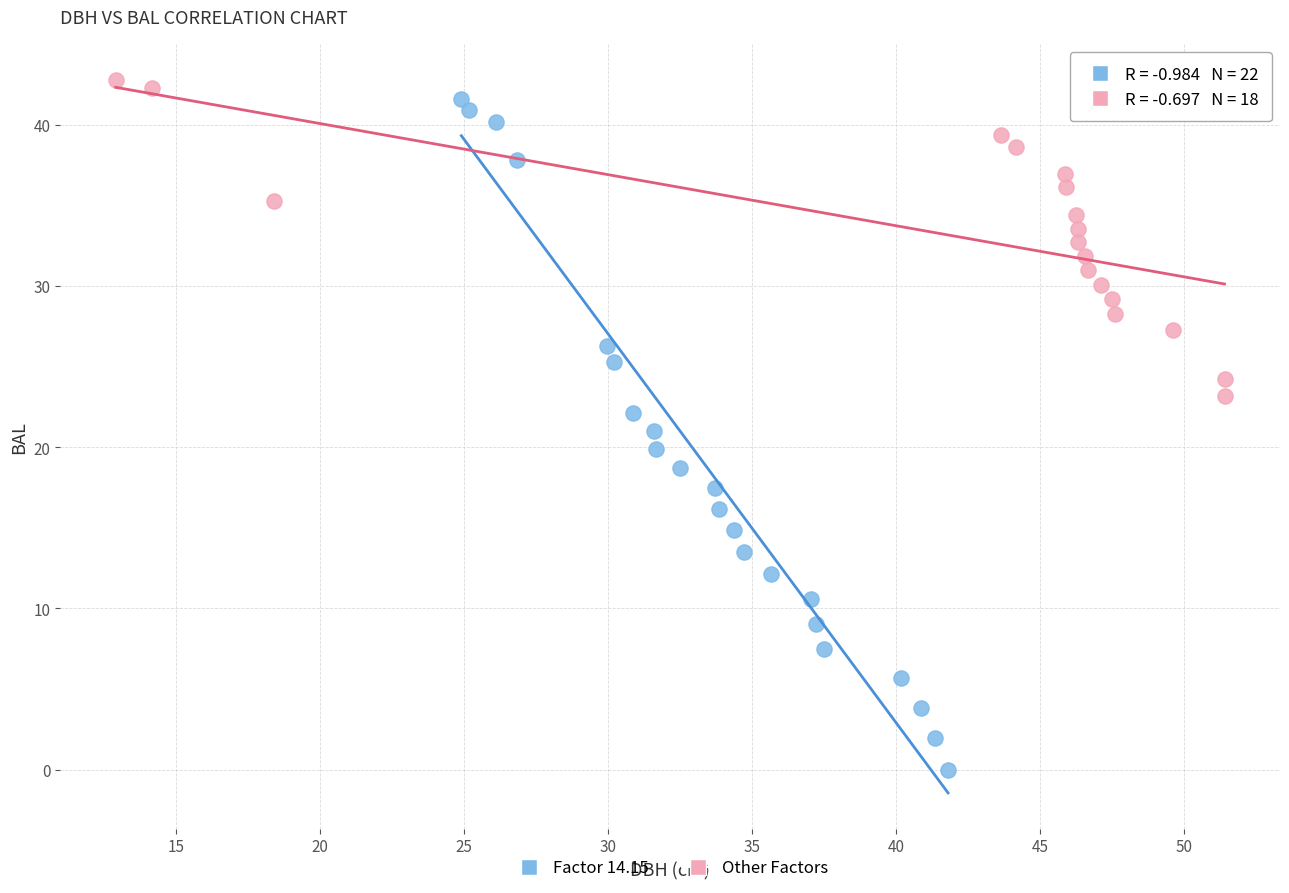

Which series contains the lowest Y value?

Factor 14.15